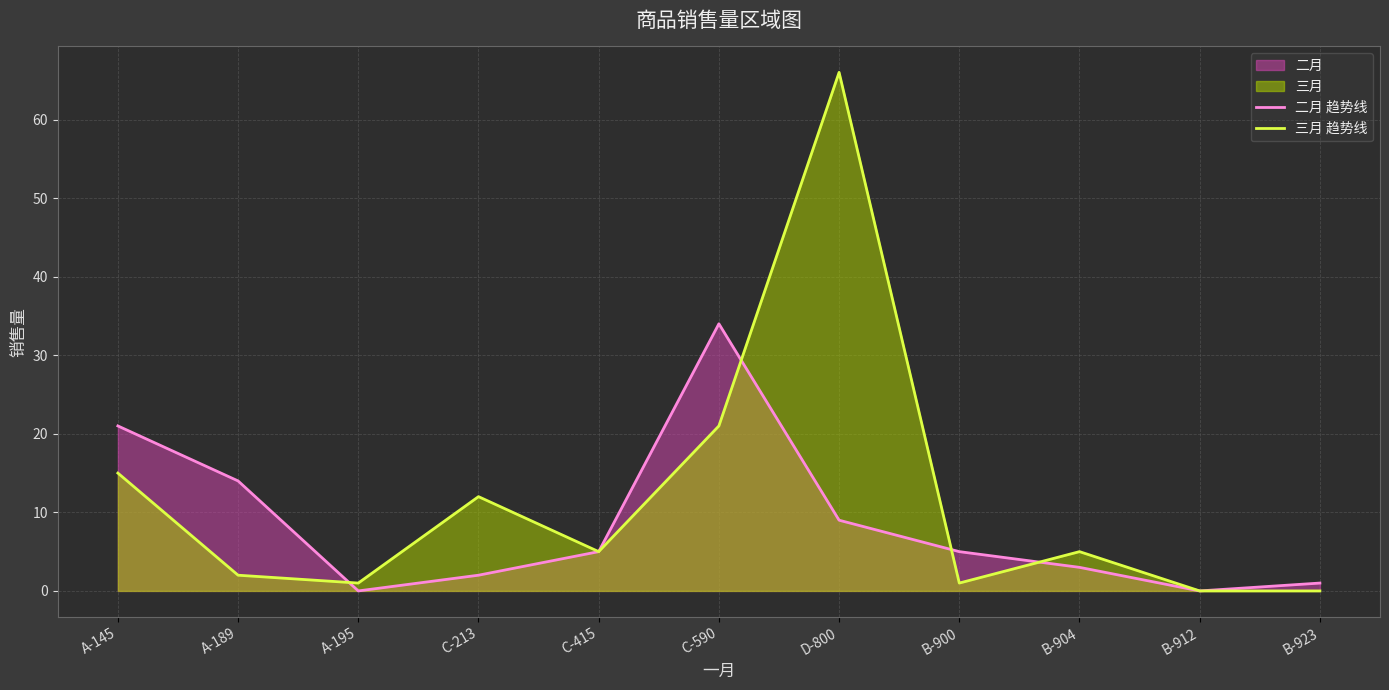

How many interior local valleys does the 三月 趋势线 series have?

3